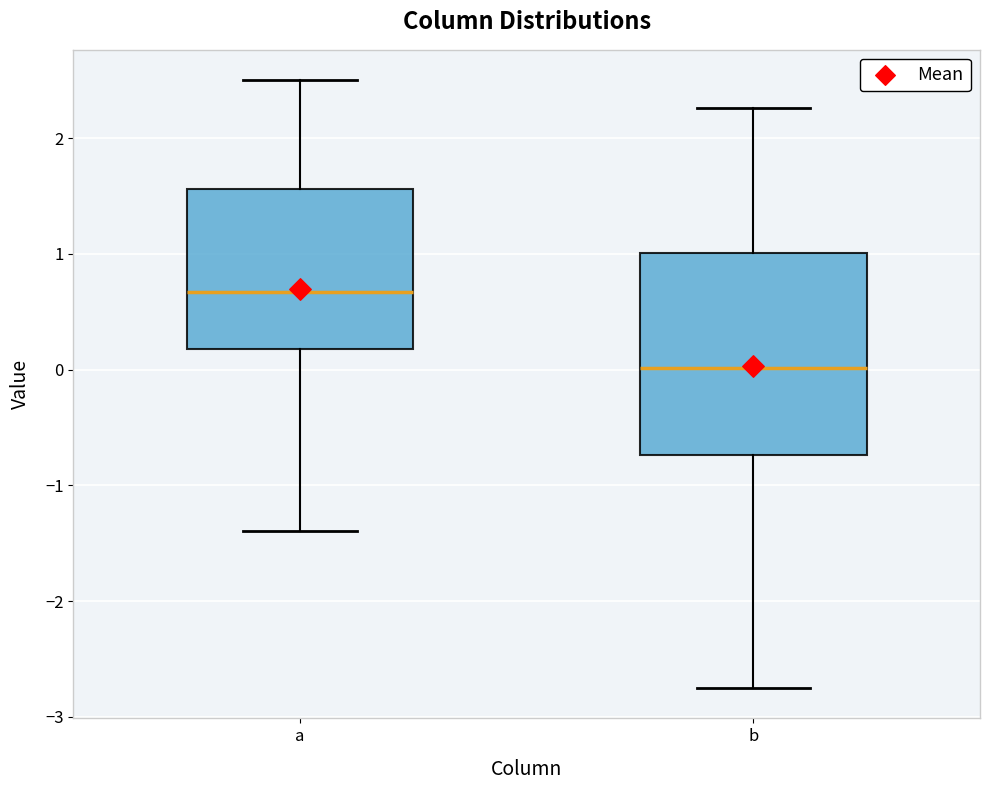

Reading left to right, transcribe this box plot: for each box, give where its median line is, the range the box spans, and where its two whiskers end, as read against the y-axis. The values are not printed on the chart, so give them approximately, as read against the axis.

a: median 0.7, box 0.2 to 1.6, whiskers -1.4 to 2.5
b: median 0.0, box -0.7 to 1.0, whiskers -2.8 to 2.3